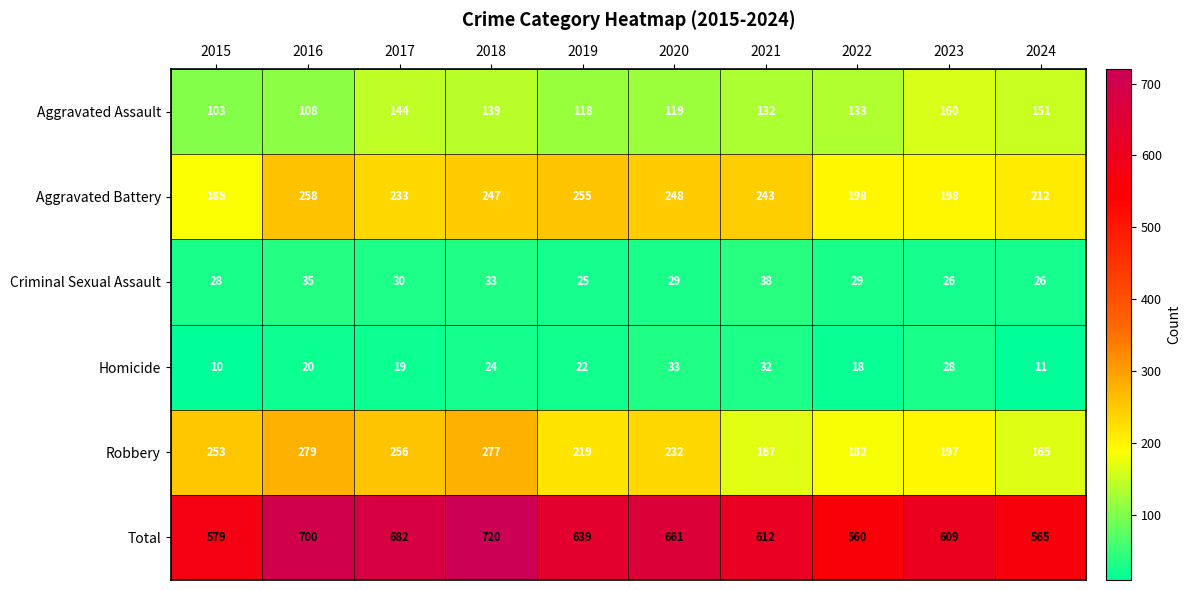

At which category does the chart reach its minimum across all series?

2015